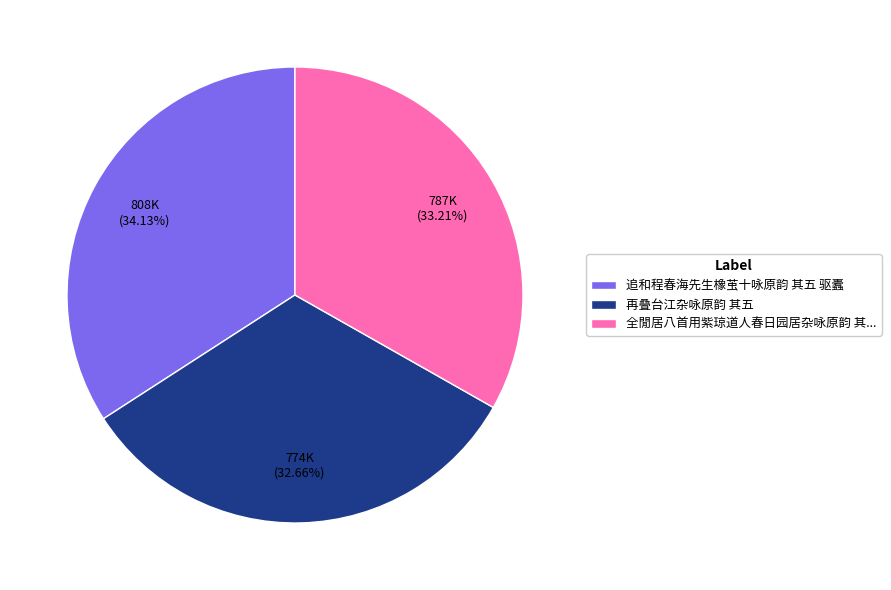

Between 追和程春海先生橡茧十咏原韵 其五 驱蠹 and 再叠台江杂咏原韵 其五, which is larger?

追和程春海先生橡茧十咏原韵 其五 驱蠹